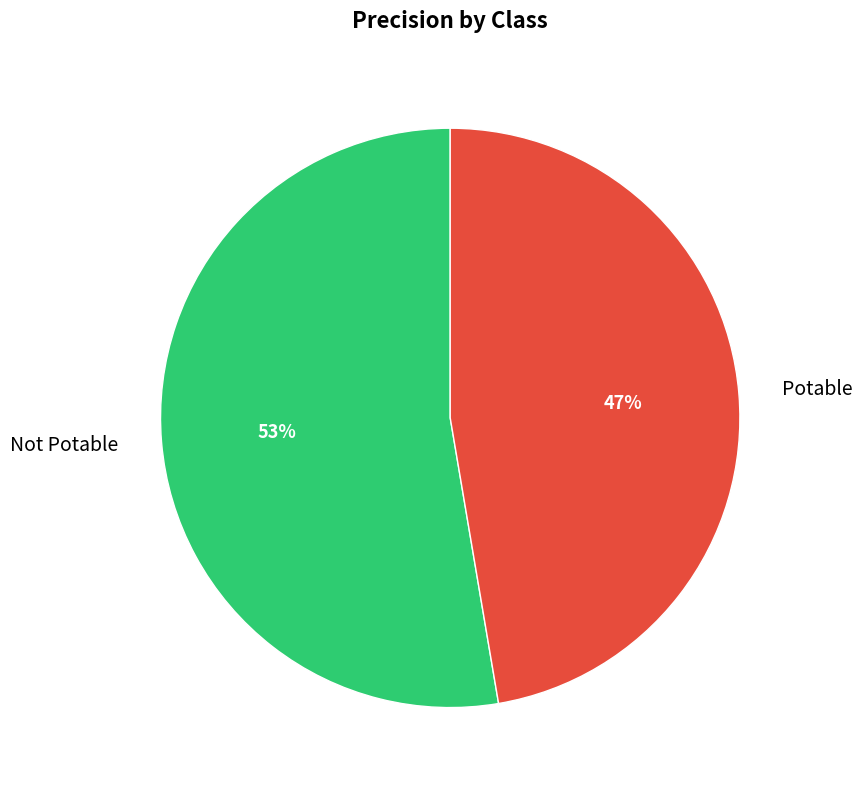

Combined, do Not Potable and Potable account for over 50%?

Yes